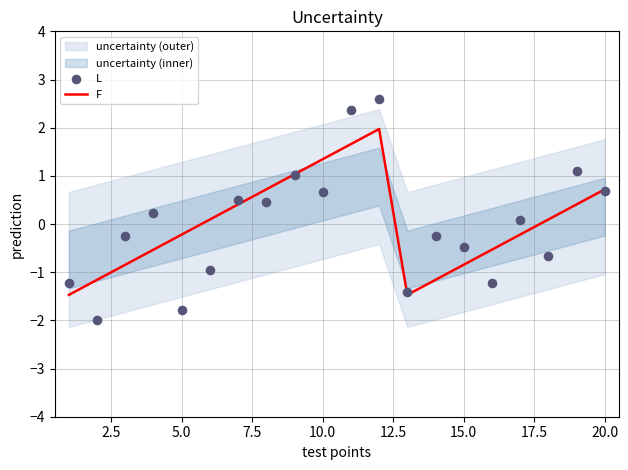

Which series has the largest total across all categories?

F